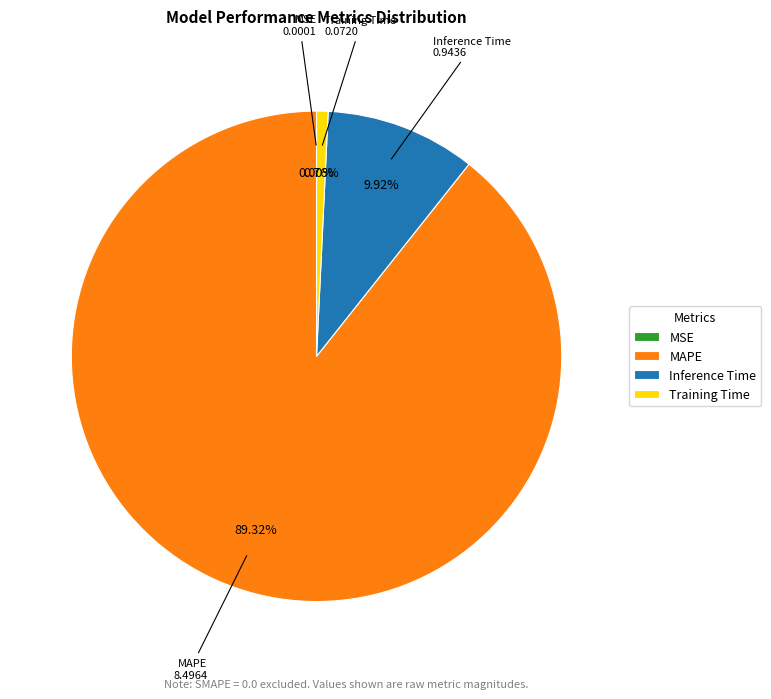

To the nearest percent, what percentage of the pie is Training Time?

1%